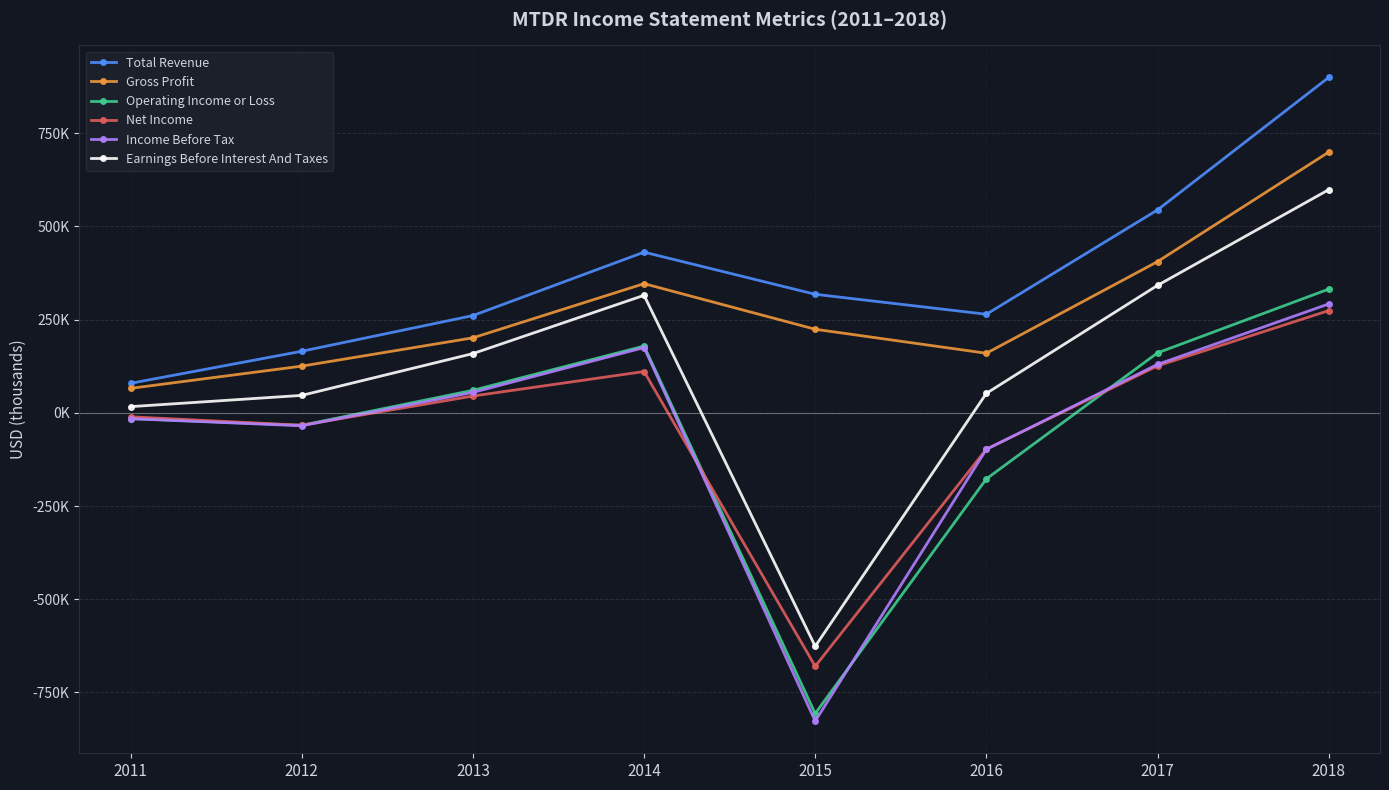

True or false: Income Before Tax has a value of -98100 at 2016.

True